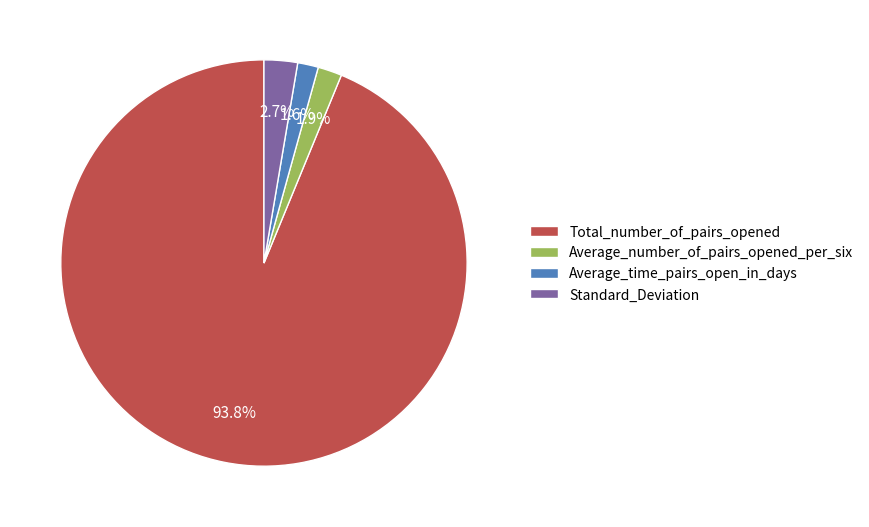

True or false: Average_number_of_pairs_opened_per_six accounts for 12% of the total.

False